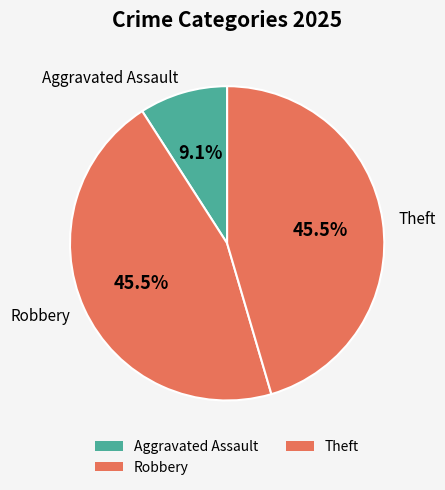

To the nearest percent, what is the difference between the largest and smallest slice percentages?

36%